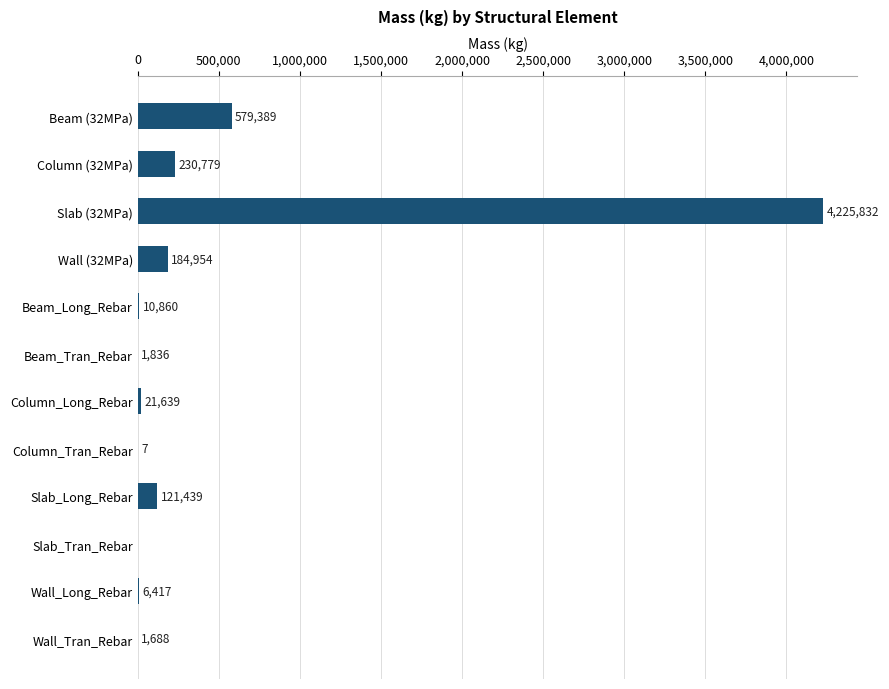

Count the number of categories in the chart.

12